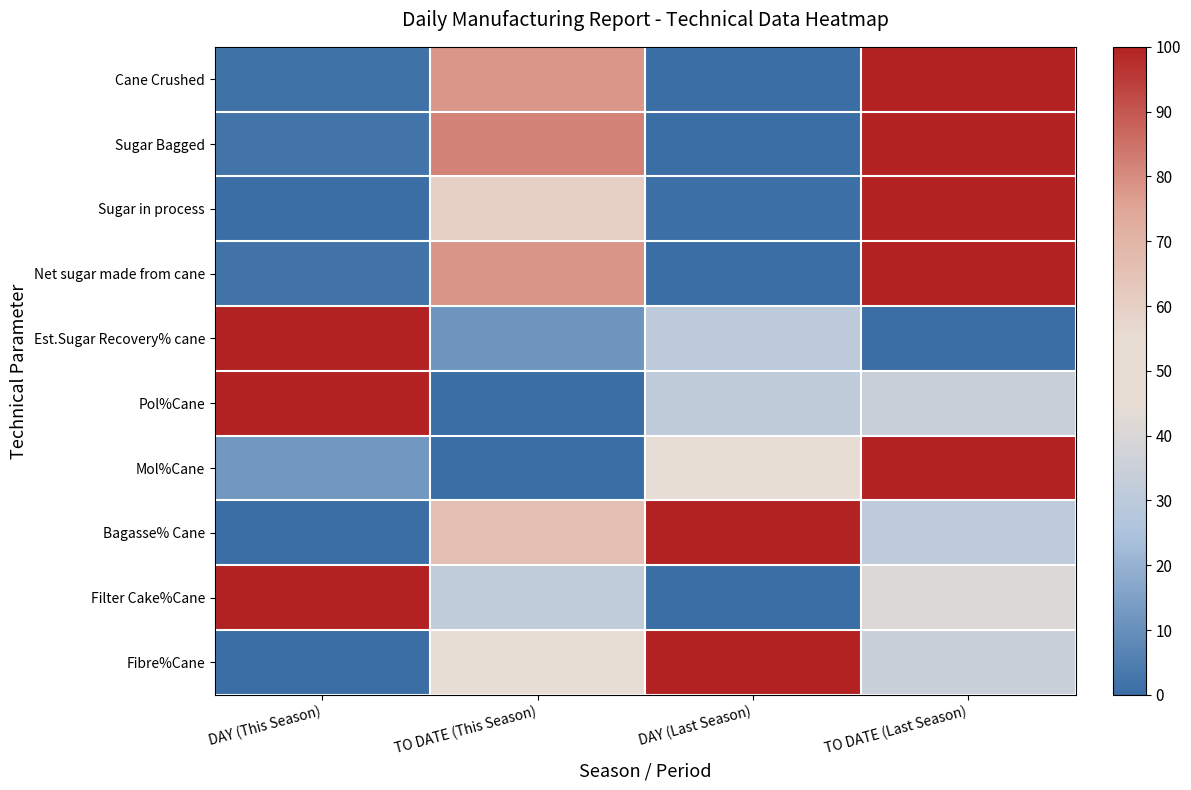

Which series changed the most between DAY (This Season) and TO DATE (This Season)?

Pol%Cane